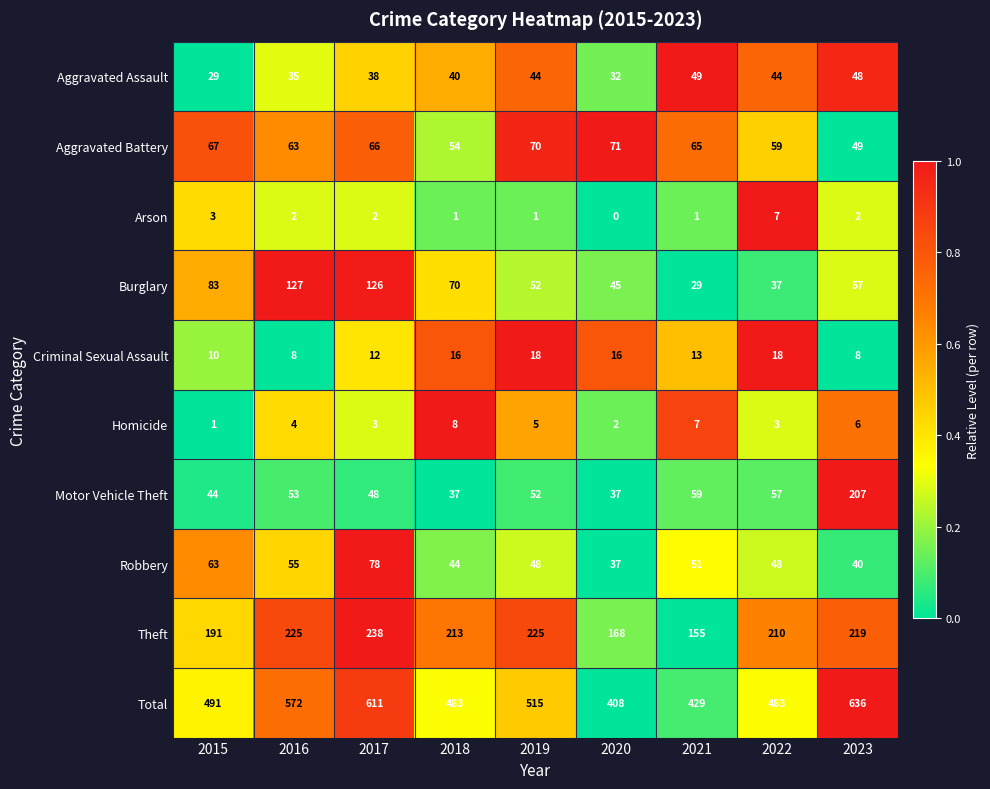

How many series are shown in this chart?

10